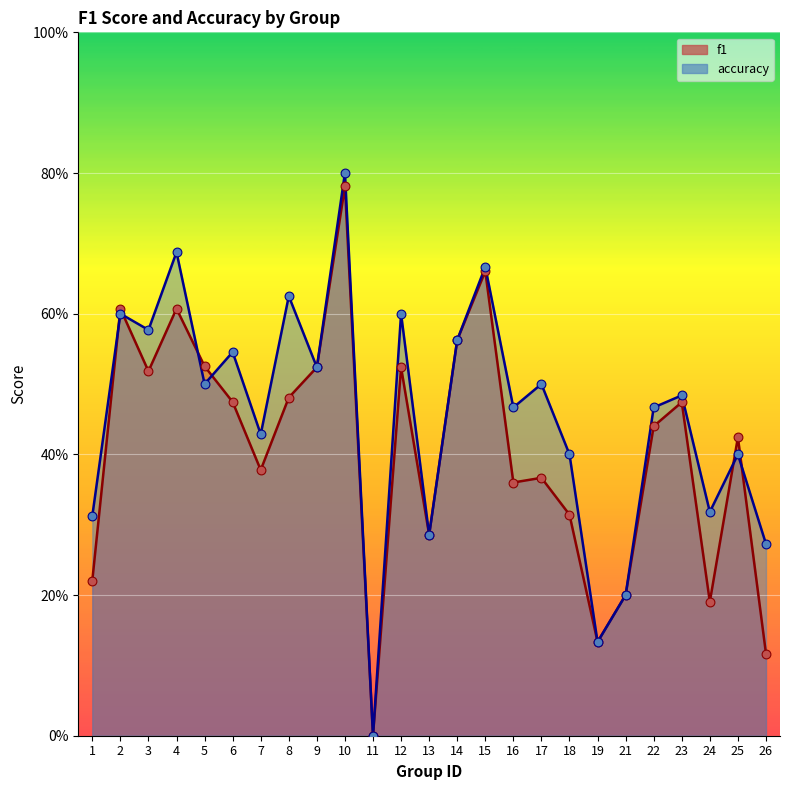

Which series has the widest spread of Y values?

accuracy